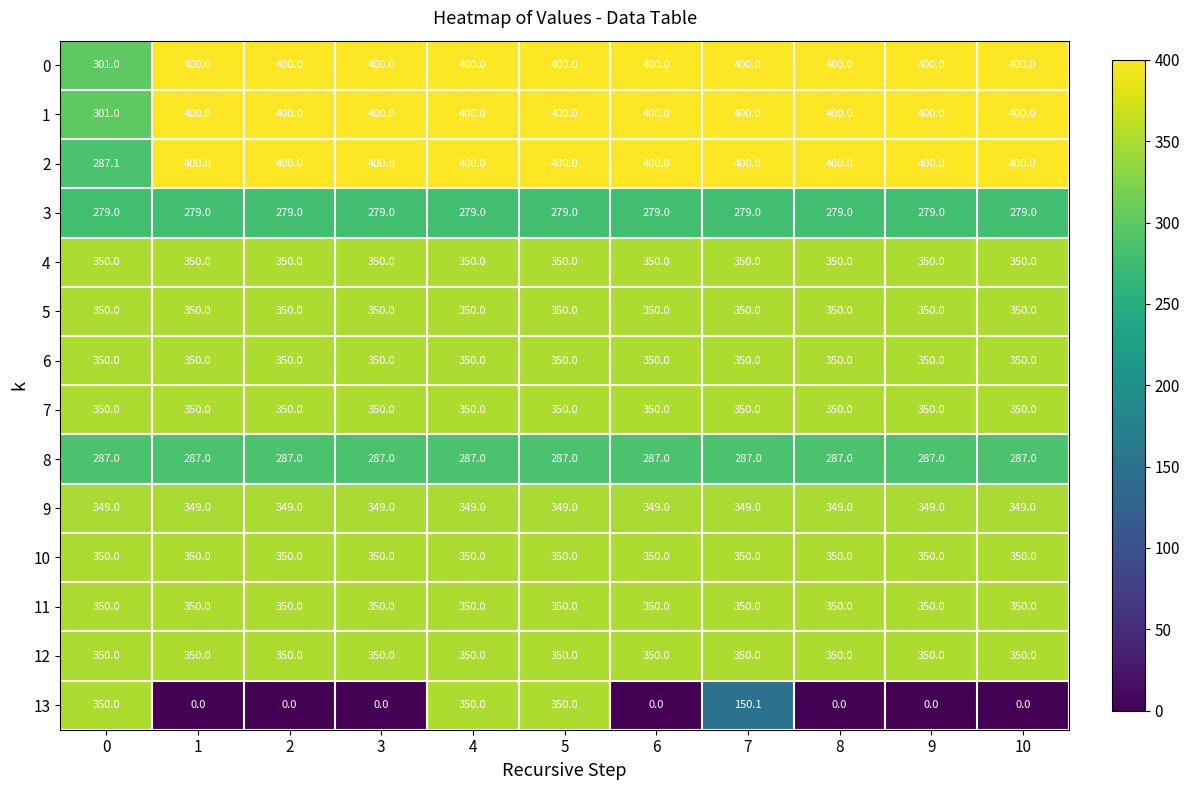

Which series has the largest range (max minus min)?

13